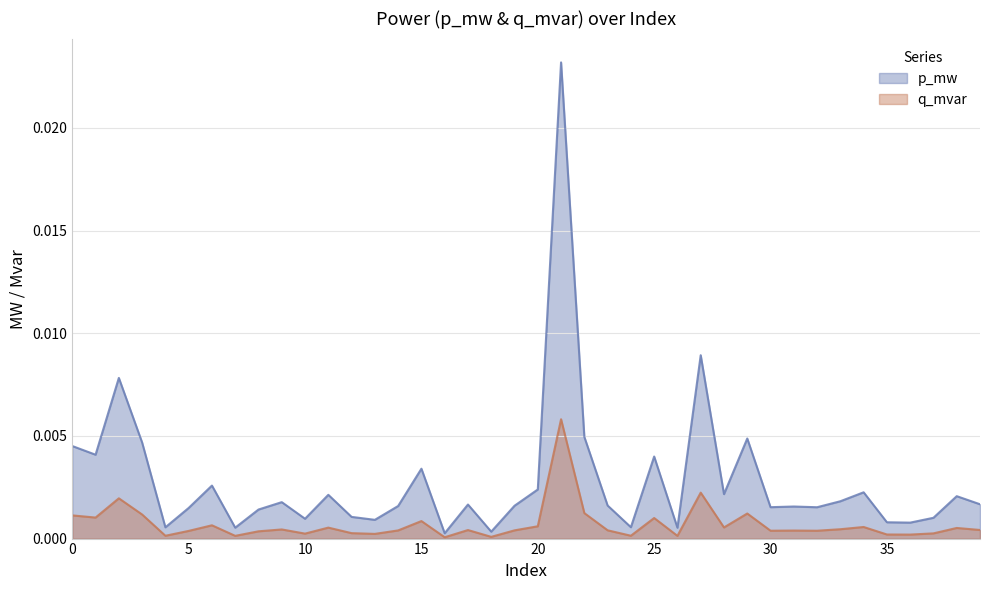

Between 5 and 19, which is larger?

19